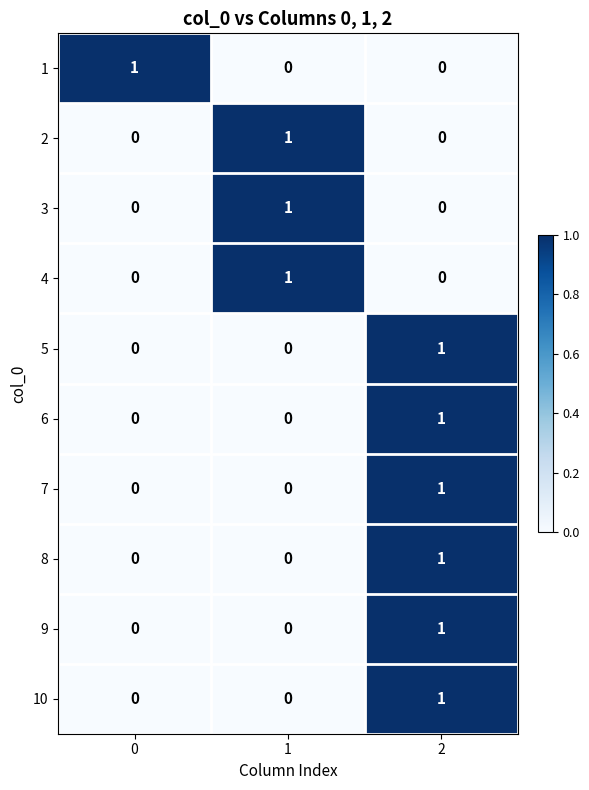

The value of 2 at 2 is 0. True or false?

True